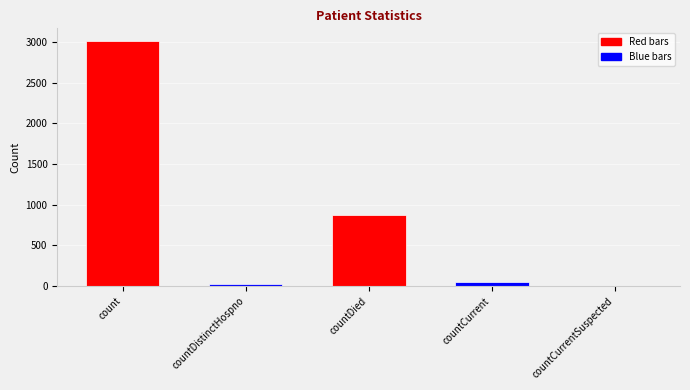

List the labels in order of value, largest first.

count, countDied, countCurrent, countDistinctHospno, countCurrentSuspected